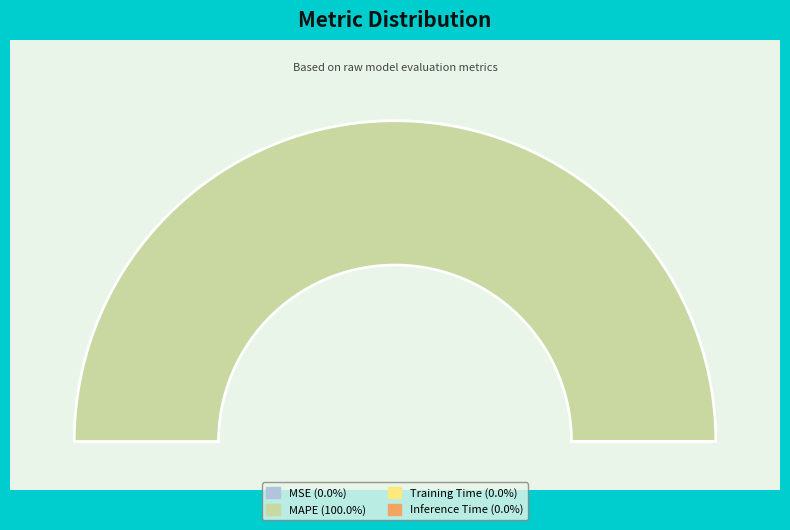

Does any single category account for the majority?

Yes